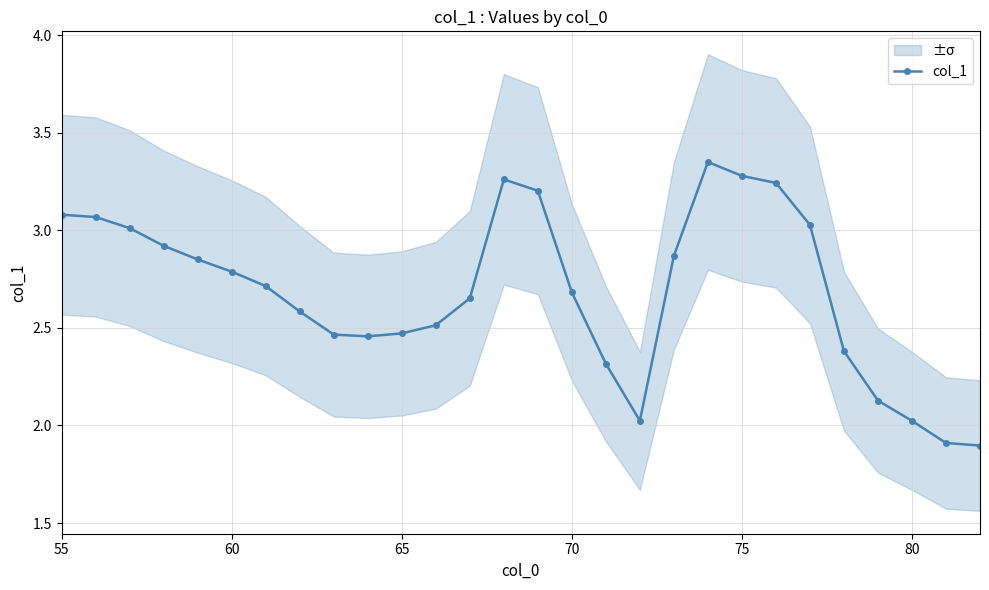

What is the minimum value shown in the chart?

1.9